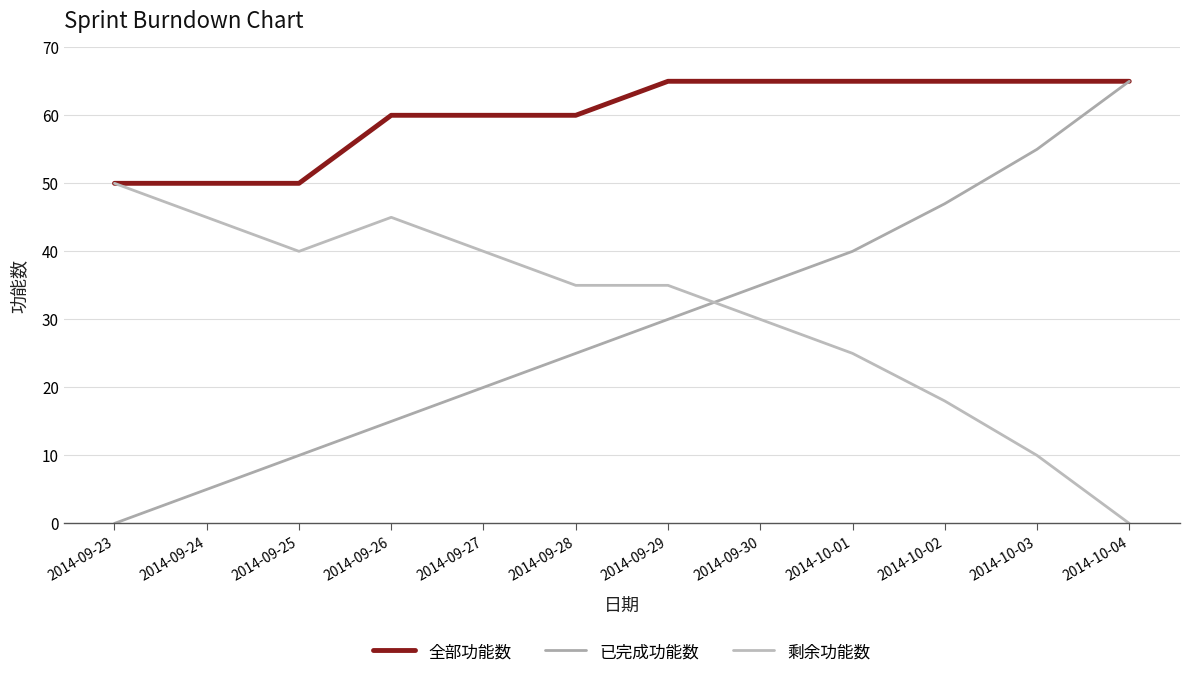

True or false: 全部功能数 and 已完成功能数 cross at least once.

False